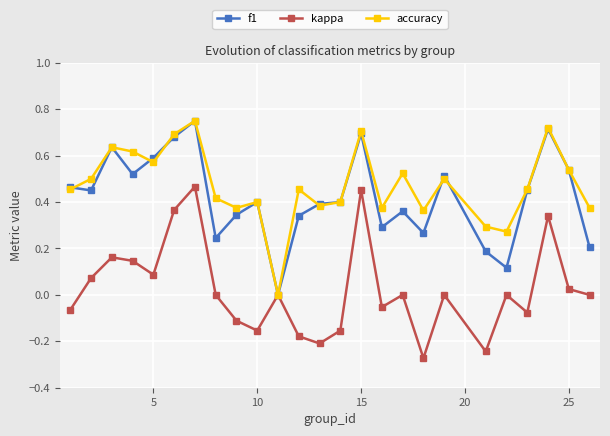

True or false: kappa has more than 2 points higher than both neighbors.

True